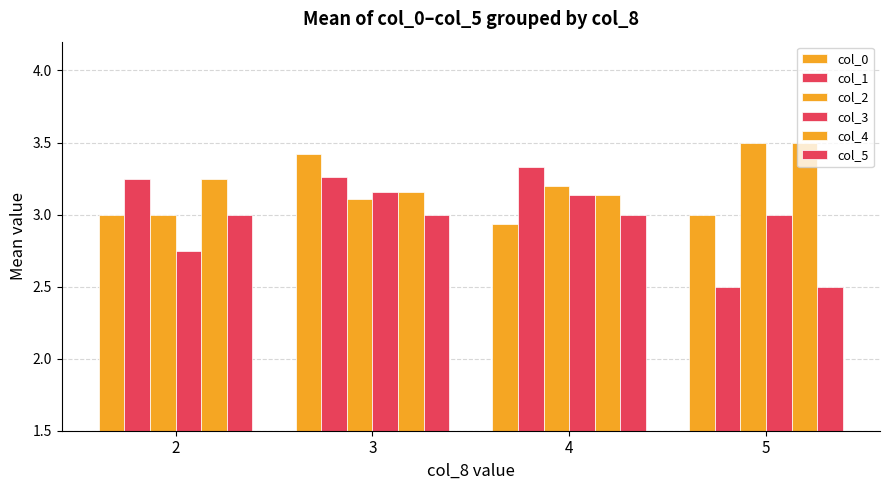

Which category has the highest value in the col_0 series?

3